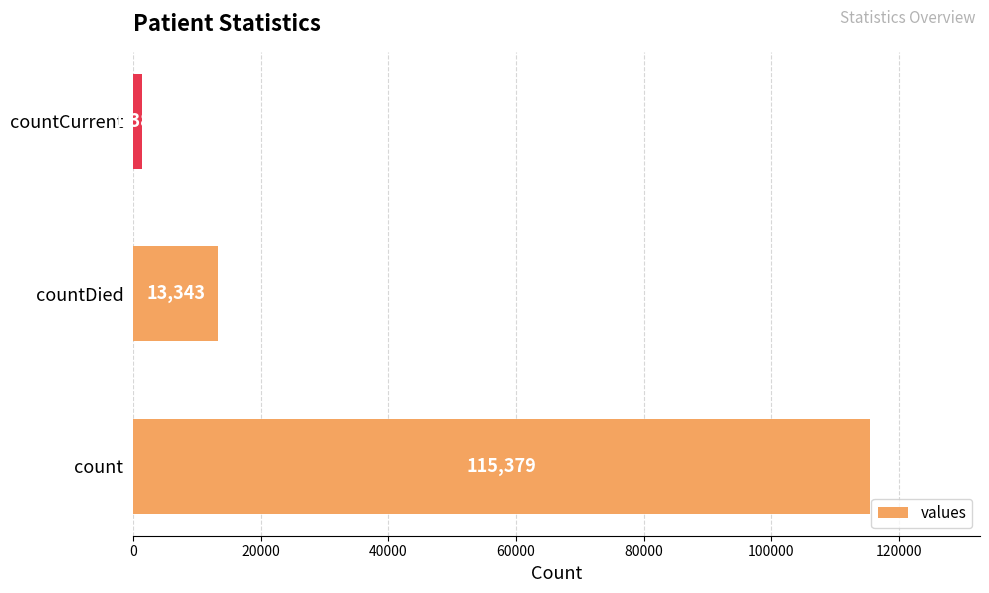

List the labels in order of value, largest first.

count, countDied, countCurrent